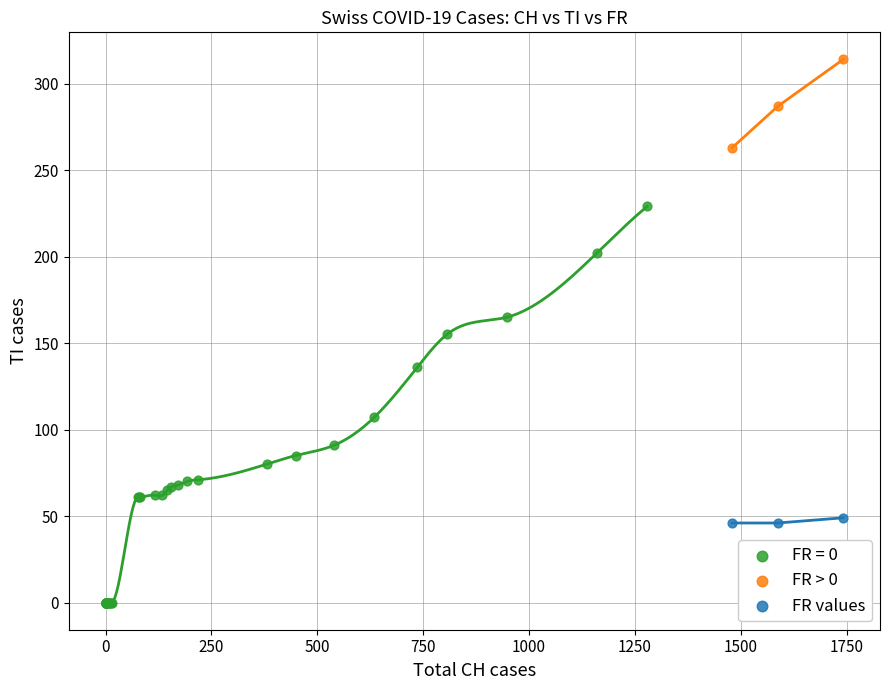

Which series contains the highest Y value?

FR > 0